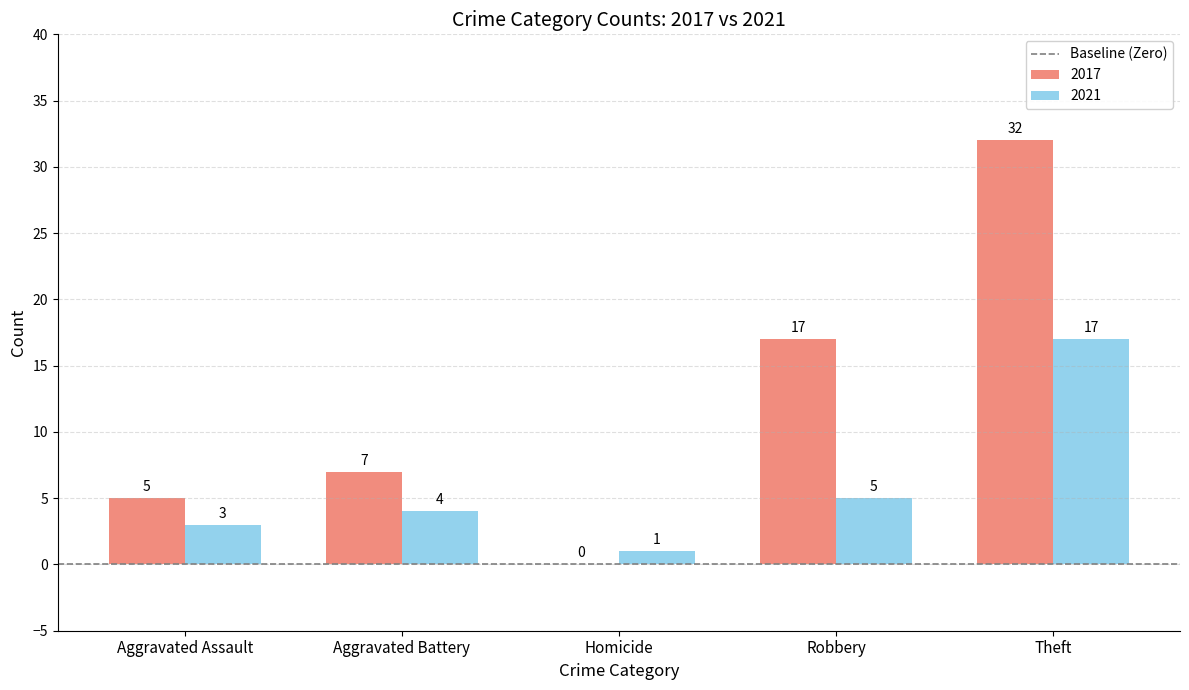

What is the spread (max minus min) of values at Robbery?

12